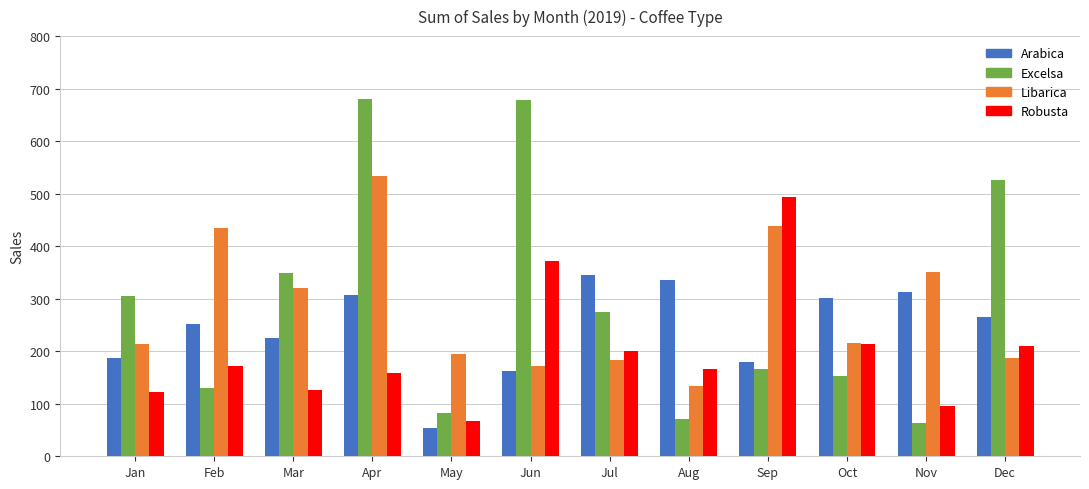

What are all the series names shown in the legend?

Arabica, Excelsa, Libarica, Robusta